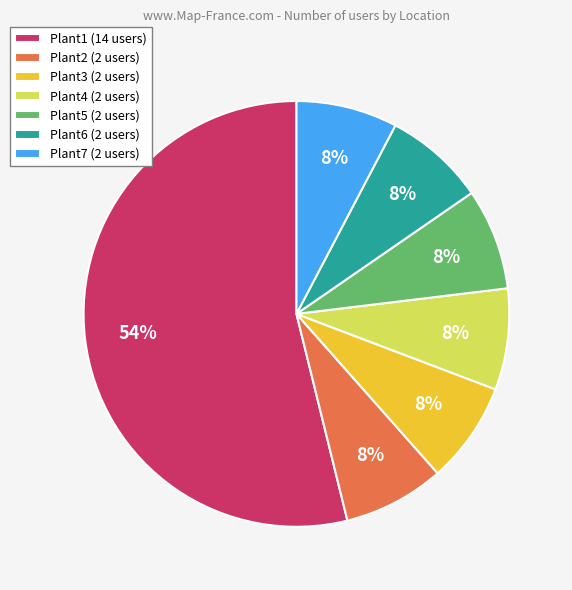

Is it true that Plant3 is 14% of the pie?

False